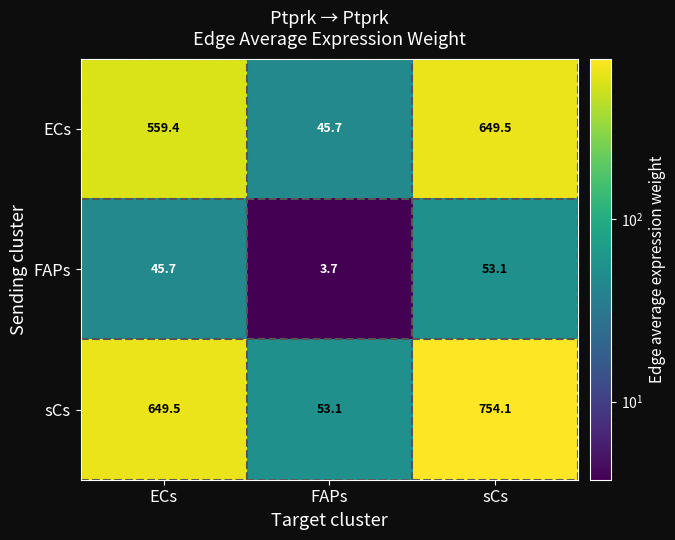

What is the minimum value shown in the chart?

3.7